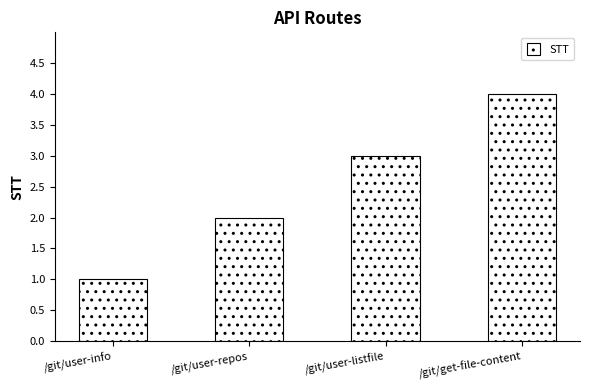

What is the value of the 3rd bar from the left?

3